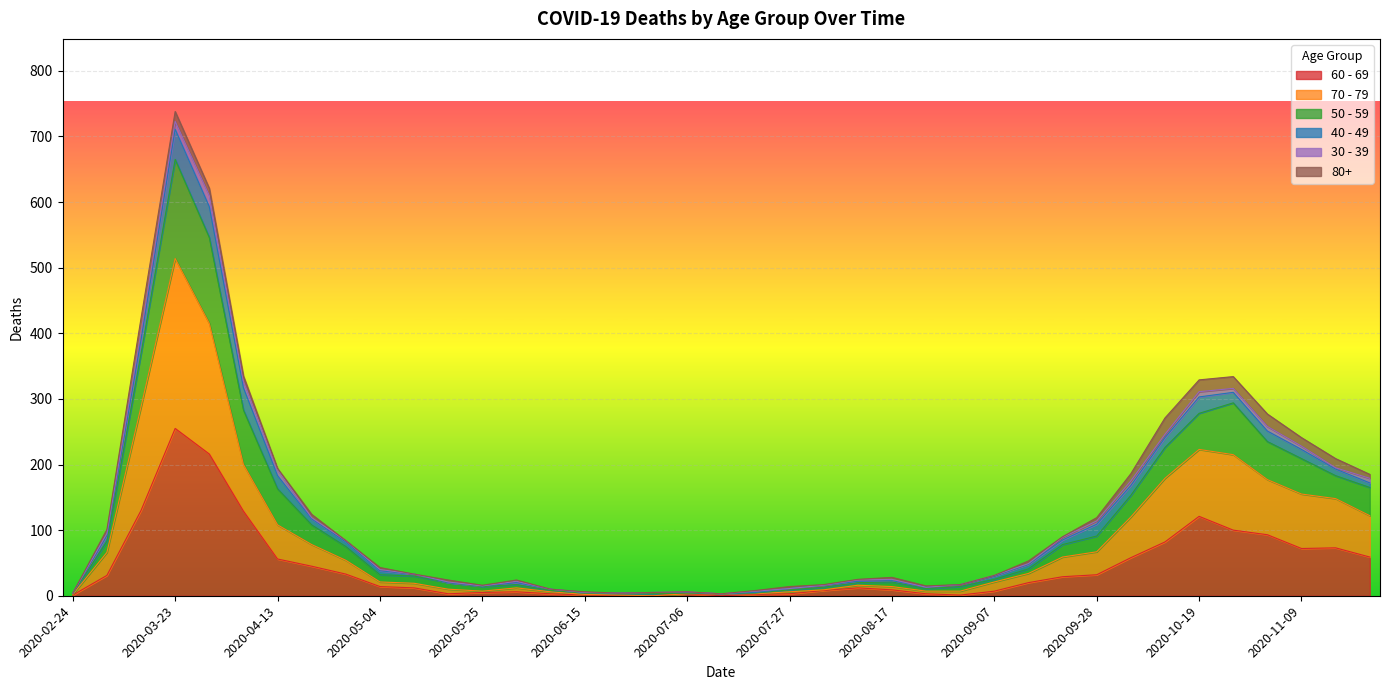

What is the sum of all 70 - 79 values?

3391